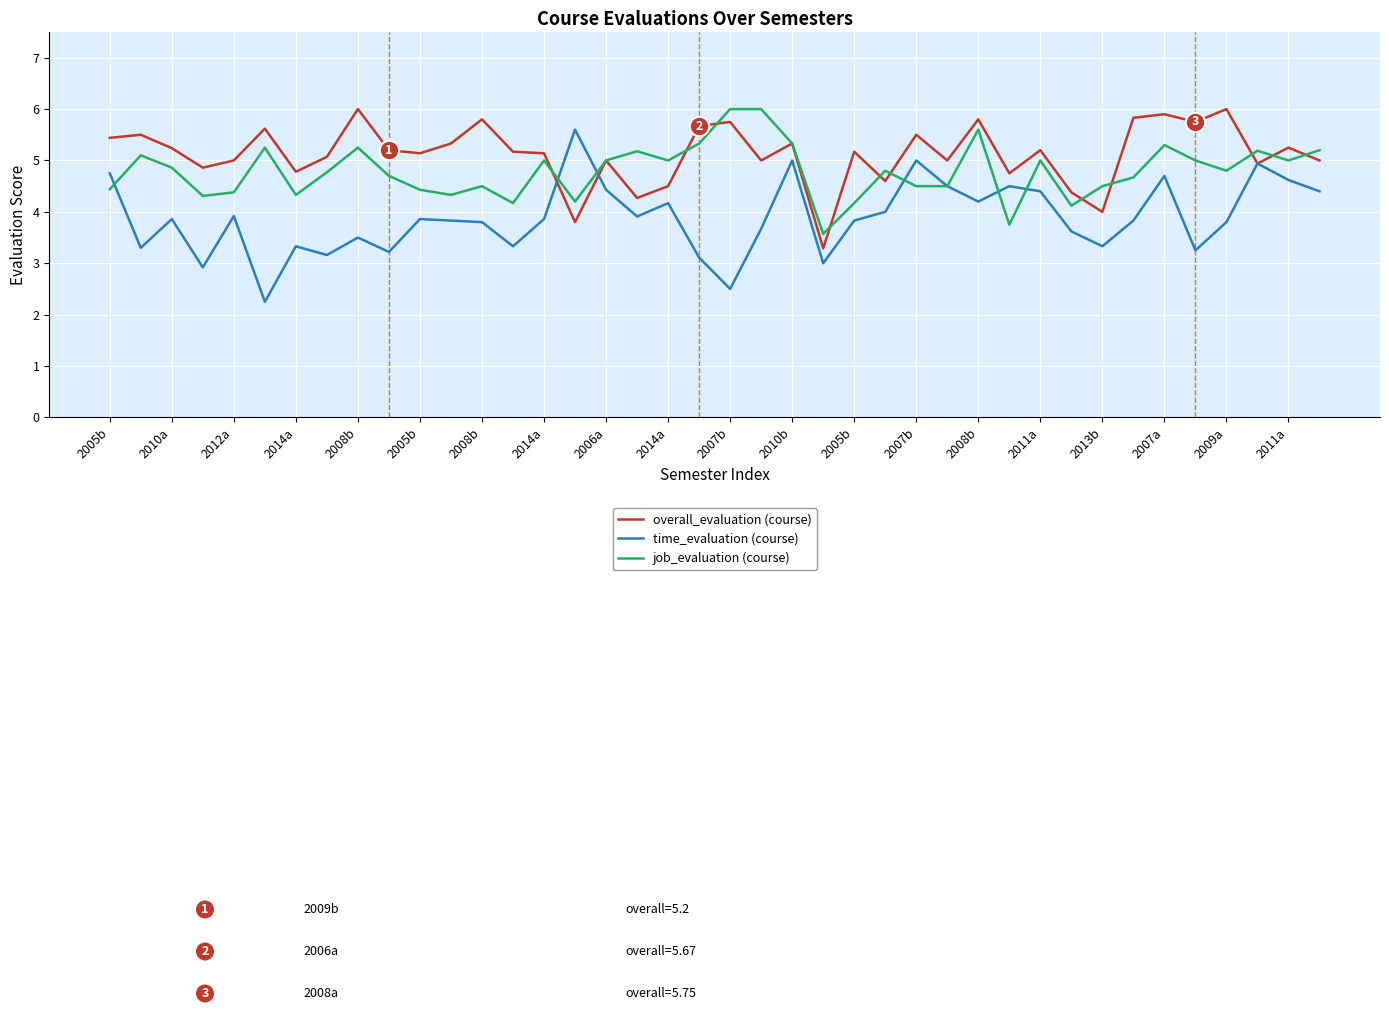

What is the greatest value displayed?

6.0